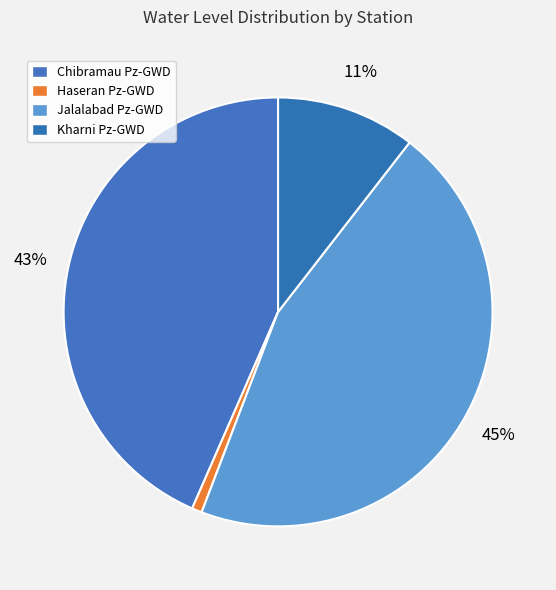

Which category has the biggest portion of the pie?

Jalalabad Pz-GWD